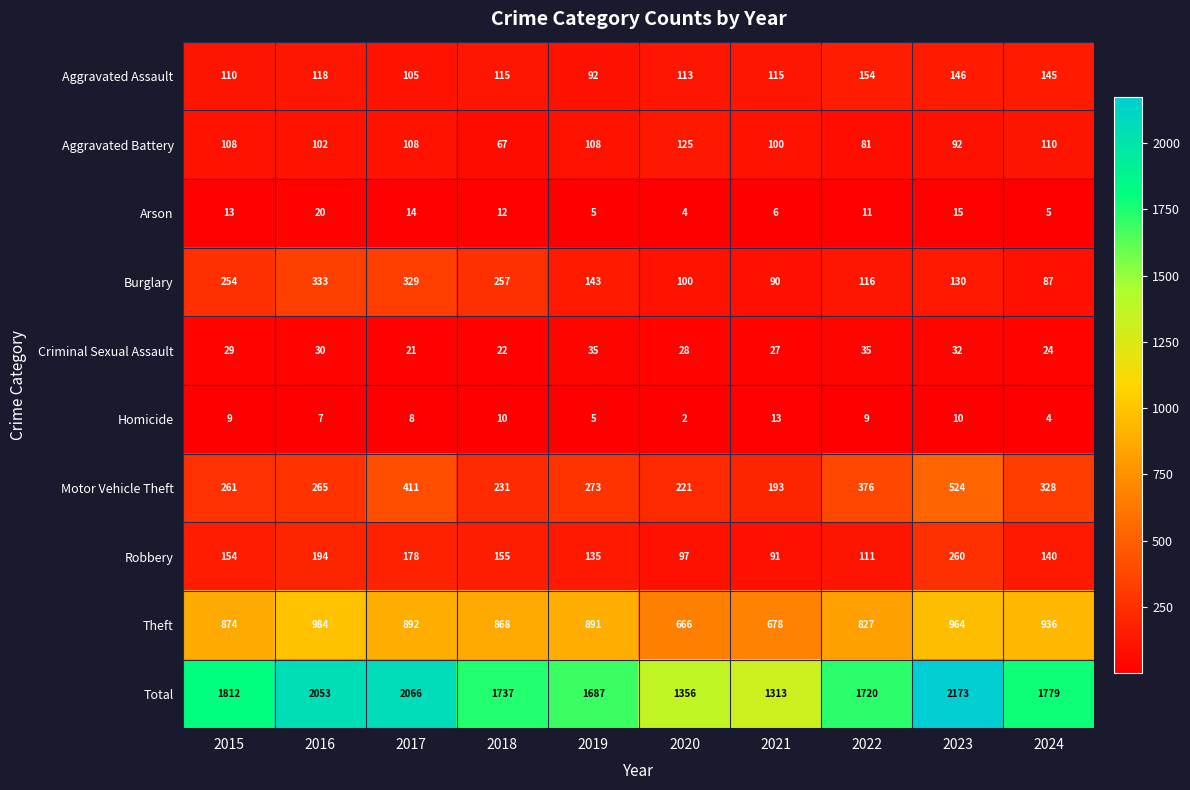

The value of Robbery at 2023 is 340. True or false?

False